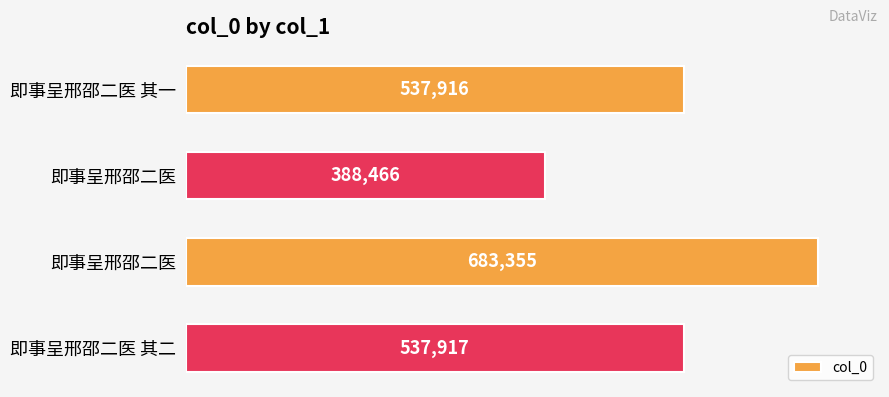

Count the number of data series in this chart.

1